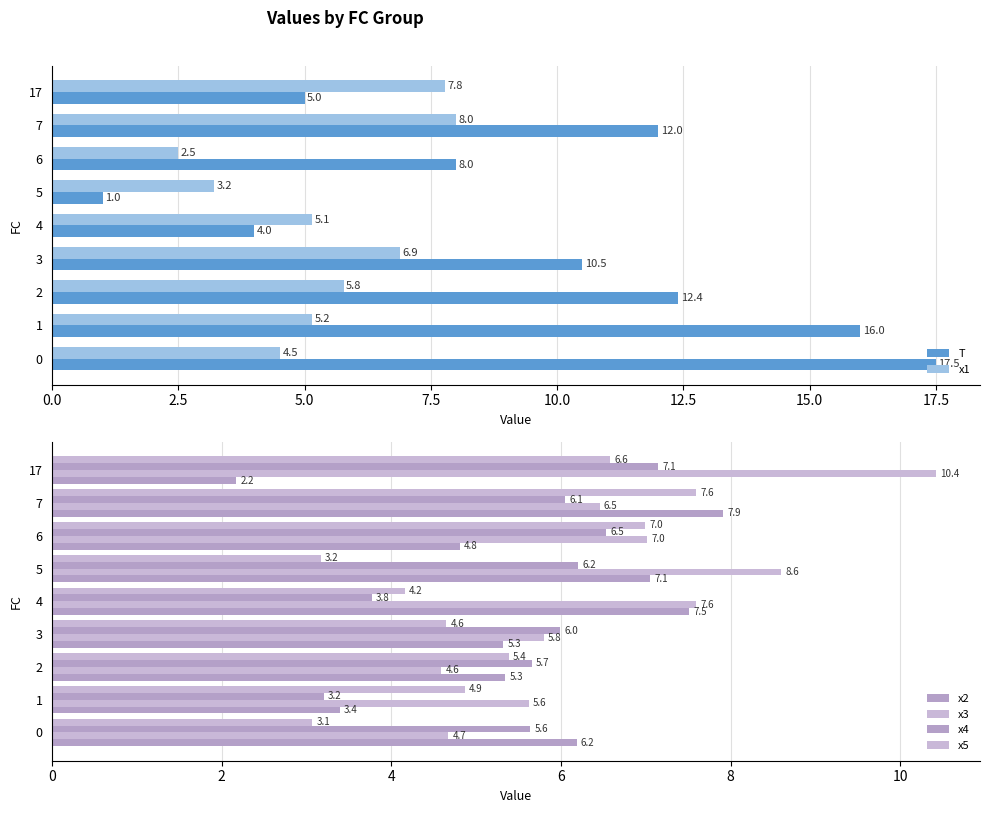

True or false: x1 has a value of 6.4 at 0.

False